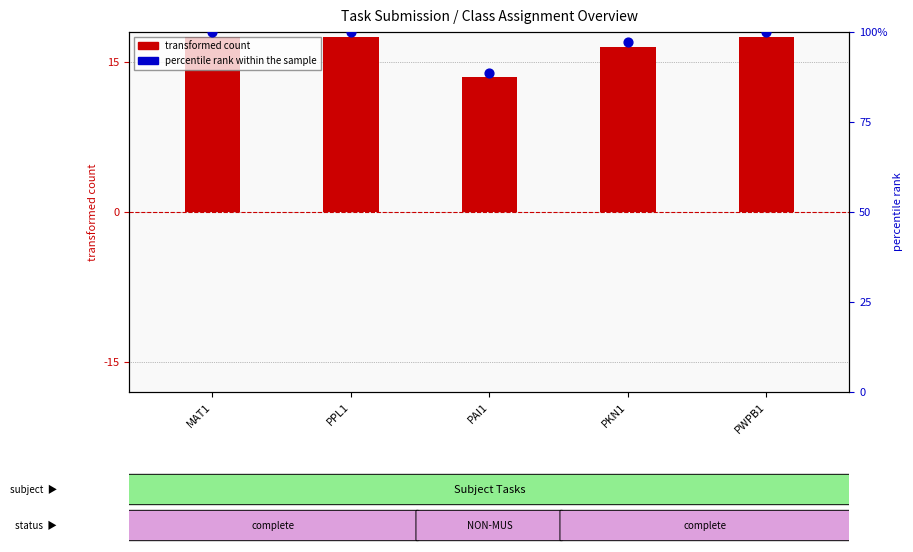

What is the change in value from PAI1 to PWPB1?

+11.4